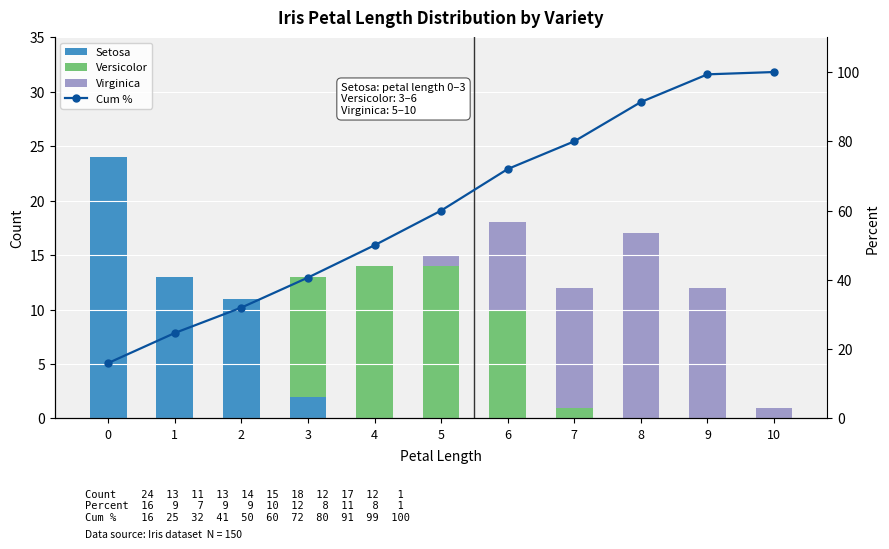

Are the bars horizontal?

No